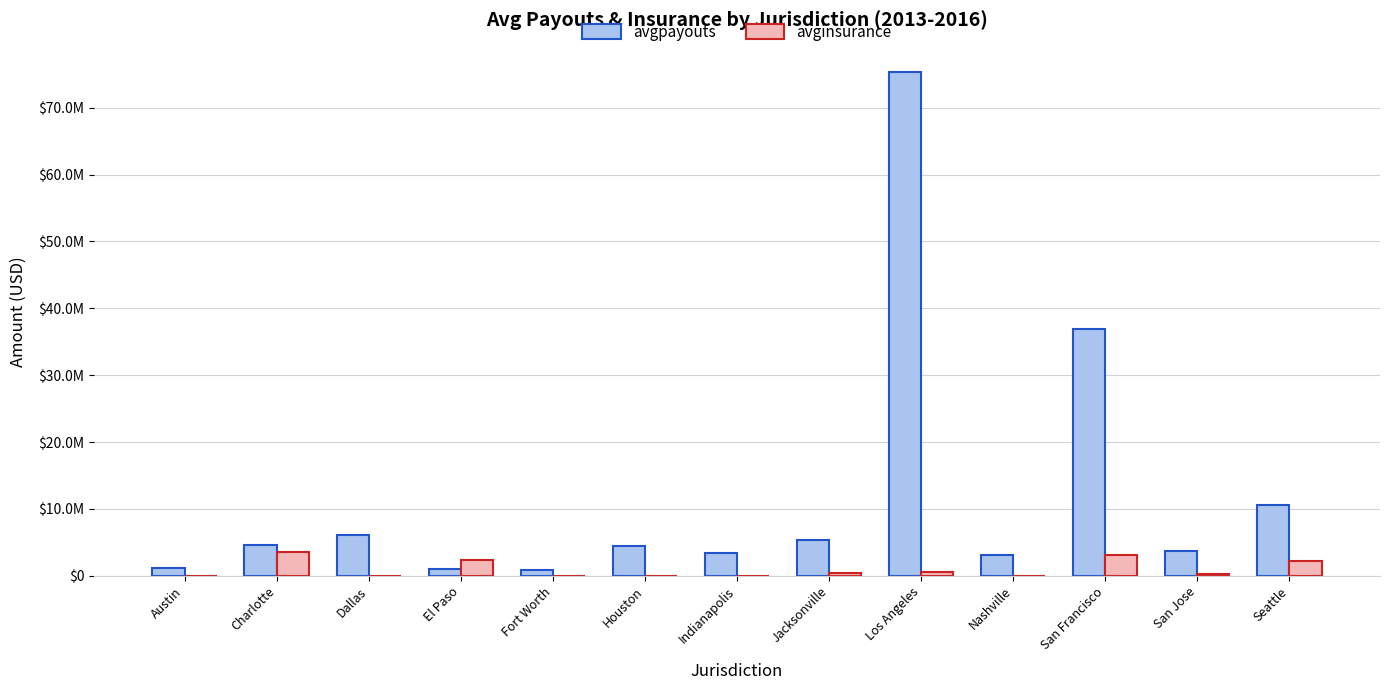

What position from the right is Charlotte?

12